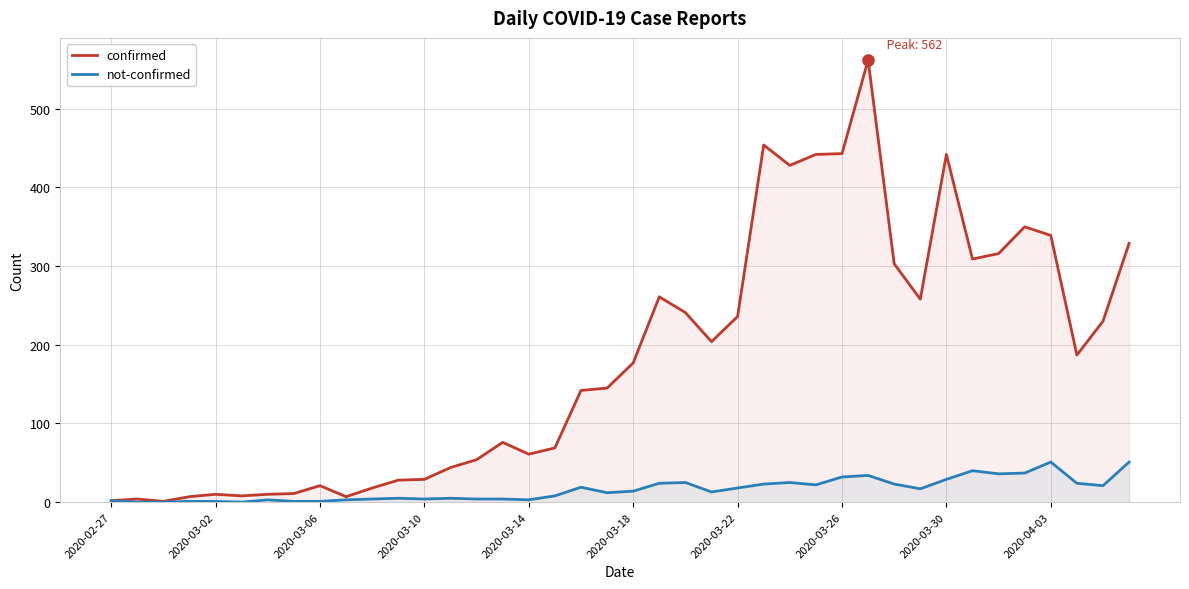

Where does the not-confirmed series first go above 14?

18